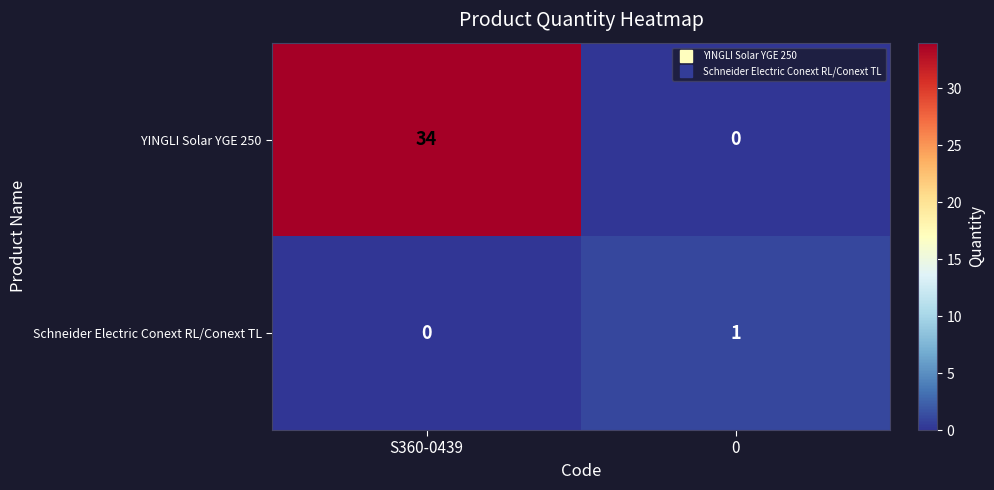

Which series has the widest spread of values?

YINGLI Solar YGE 250